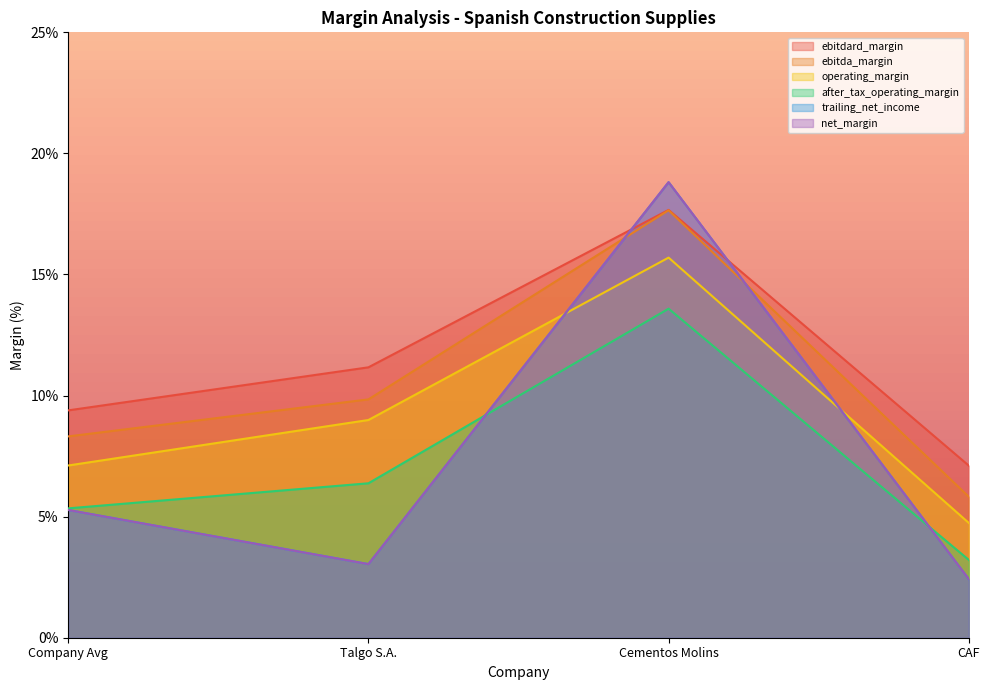

What is the average value of the operating_margin series?

0.1